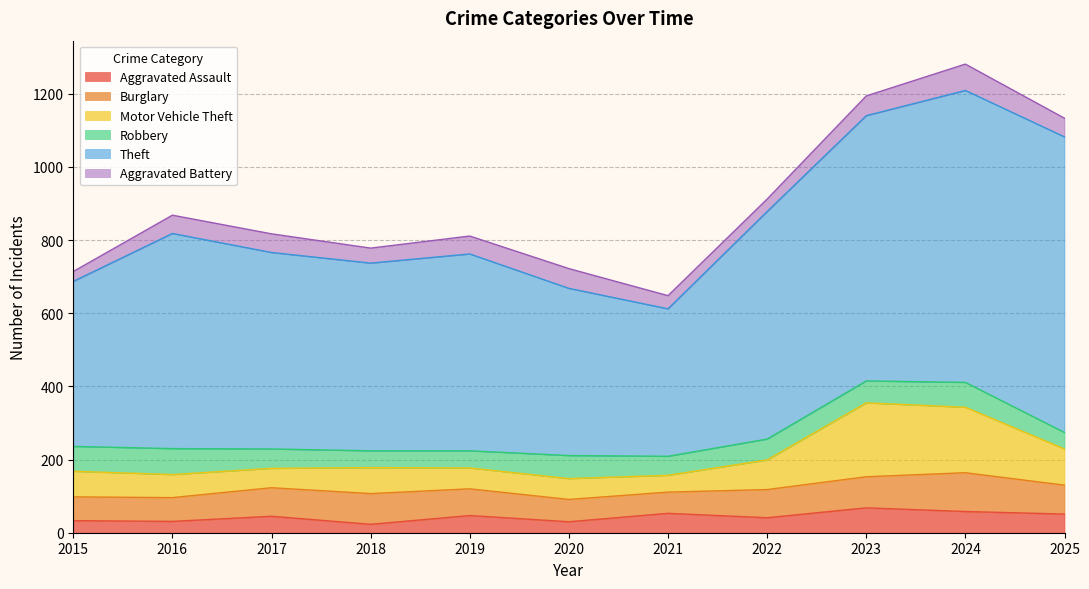

How many values in the Burglary series are below 77?

5